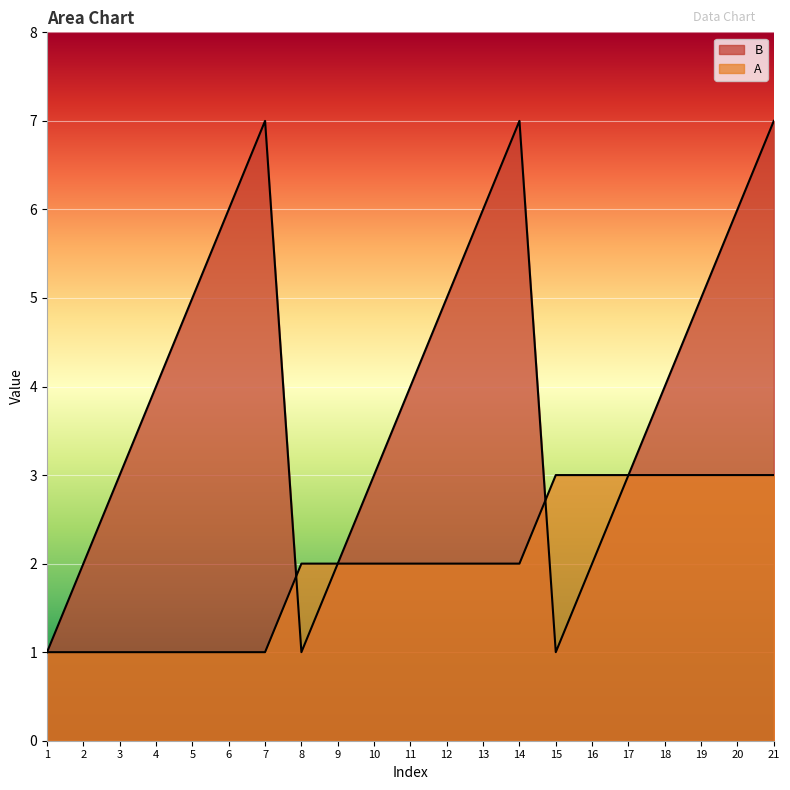

Which category has the lowest value in the A series?

1